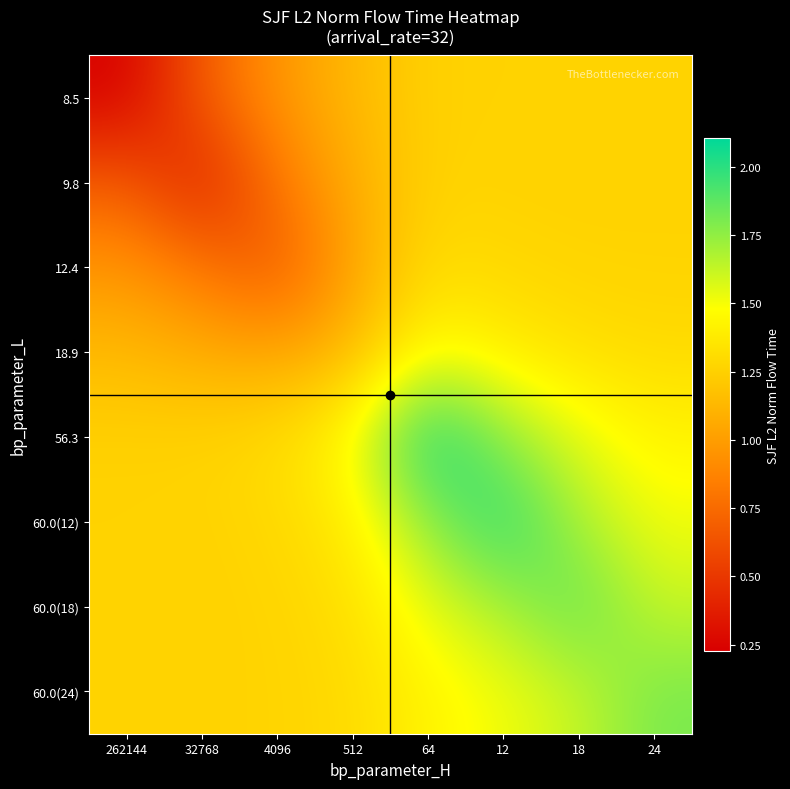

Which series has the largest range (max minus min)?

8.5